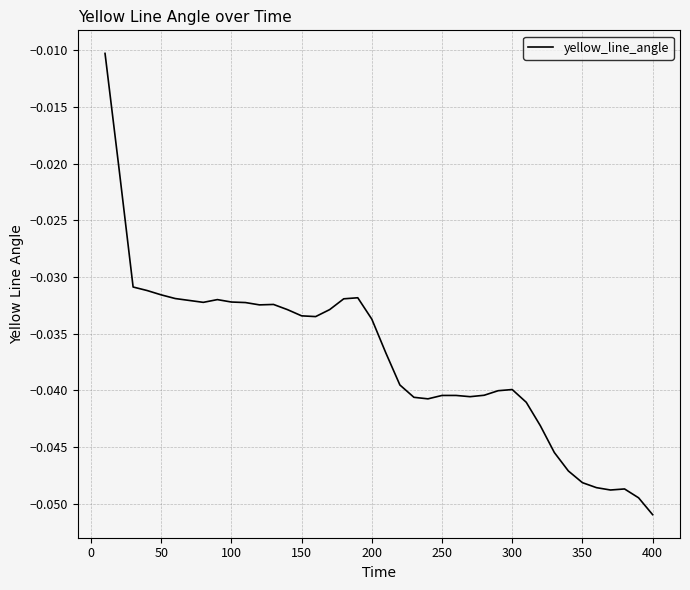

Does the chart display data point markers on the line(s)?

No